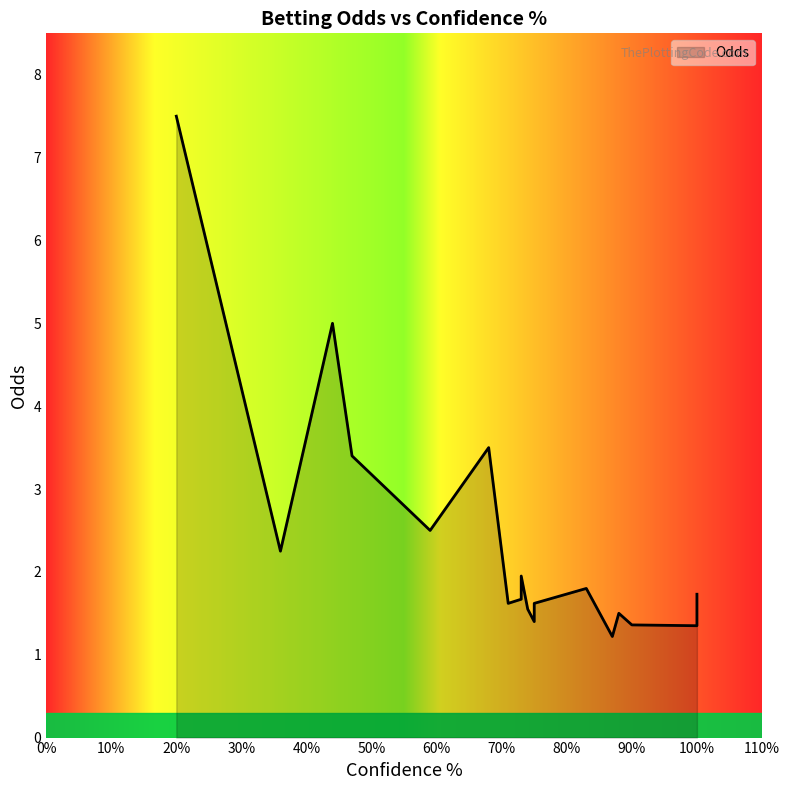

What is the greatest value displayed?

7.5